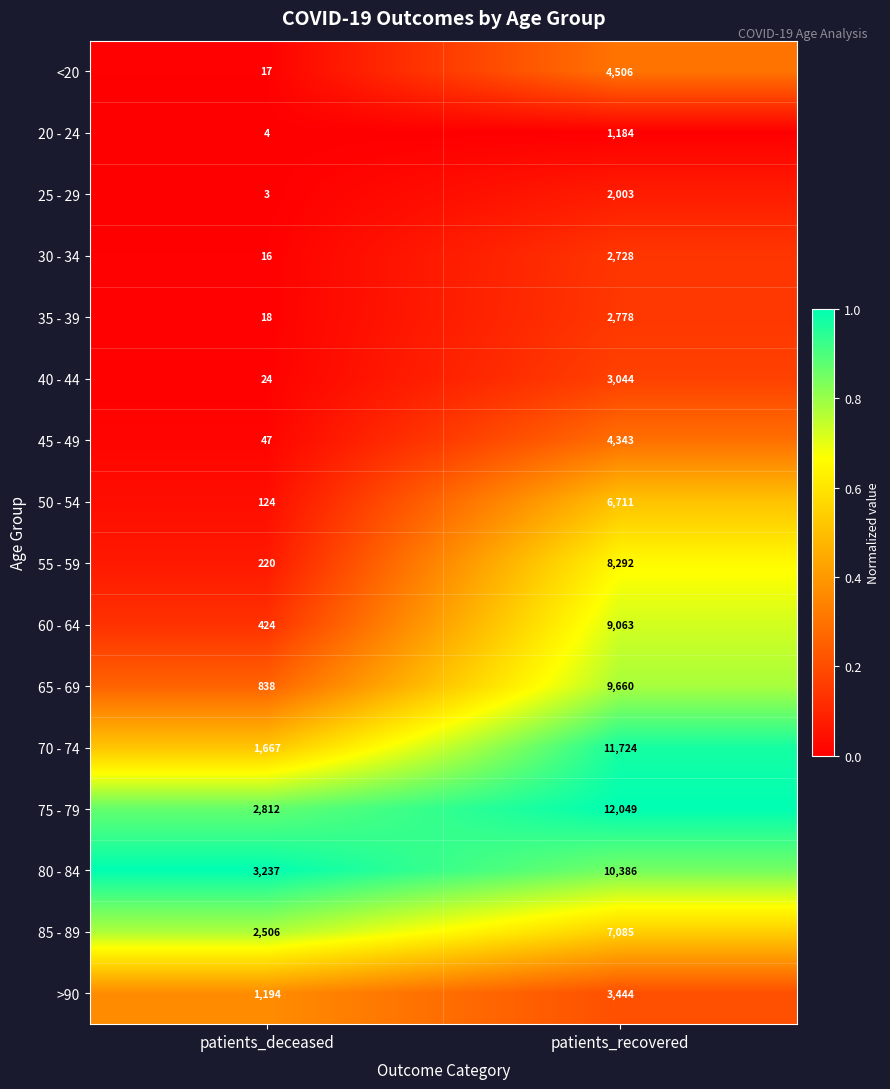

Between patients_deceased and patients_recovered, which series saw the biggest shift?

70 - 74